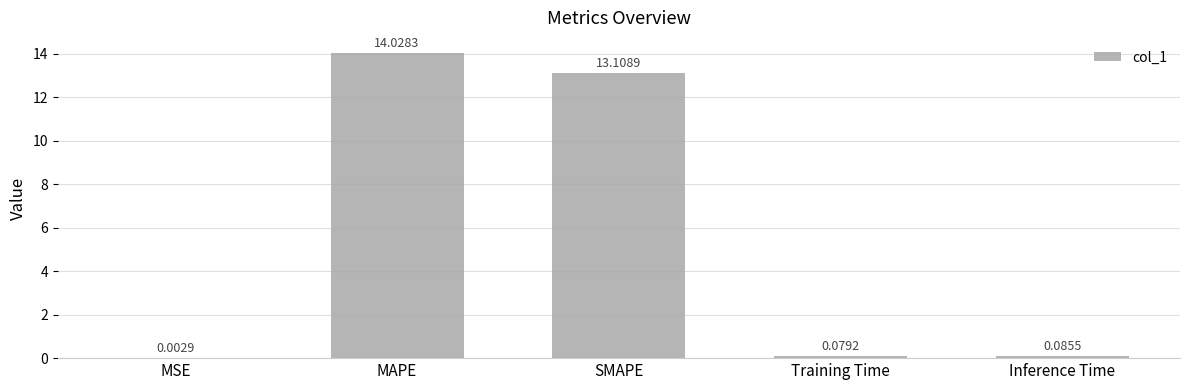

What is the sum of all values?

27.3